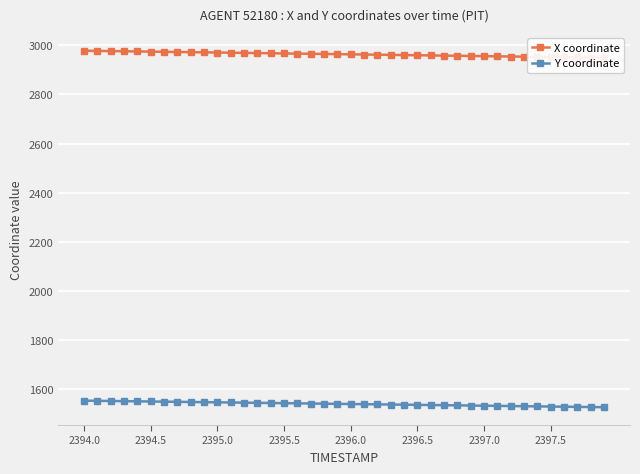

Reading left to right, what are all the values shown in this chart?

X coordinate: 2977.8	2977.1	2976.3	2975.6	2974.9	2974.1	2973.4	2972.6	2971.9	2971.2	2970.4	2969.7	2968.9	2968.2	2967.5	2966.7	2966.0	2965.3	2964.5	2963.8	2963.1	2962.3	2961.6	2960.9	2960.1	2959.4	2958.7	2957.9	2957.2	2956.5	2955.7	2955.0	2954.3	2953.5	2952.8	2952.1	2951.3	2950.6	2949.9	2949.2
Y coordinate: 1554.2	1553.5	1552.8	1552.1	1551.5	1550.8	1550.1	1549.4	1548.7	1548.0	1547.4	1546.7	1546.0	1545.3	1544.6	1544.0	1543.3	1542.6	1541.9	1541.2	1540.5	1539.8	1539.2	1538.5	1537.8	1537.1	1536.4	1535.7	1535.0	1534.3	1533.7	1533.0	1532.3	1531.6	1530.9	1530.2	1529.5	1528.9	1528.2	1527.5